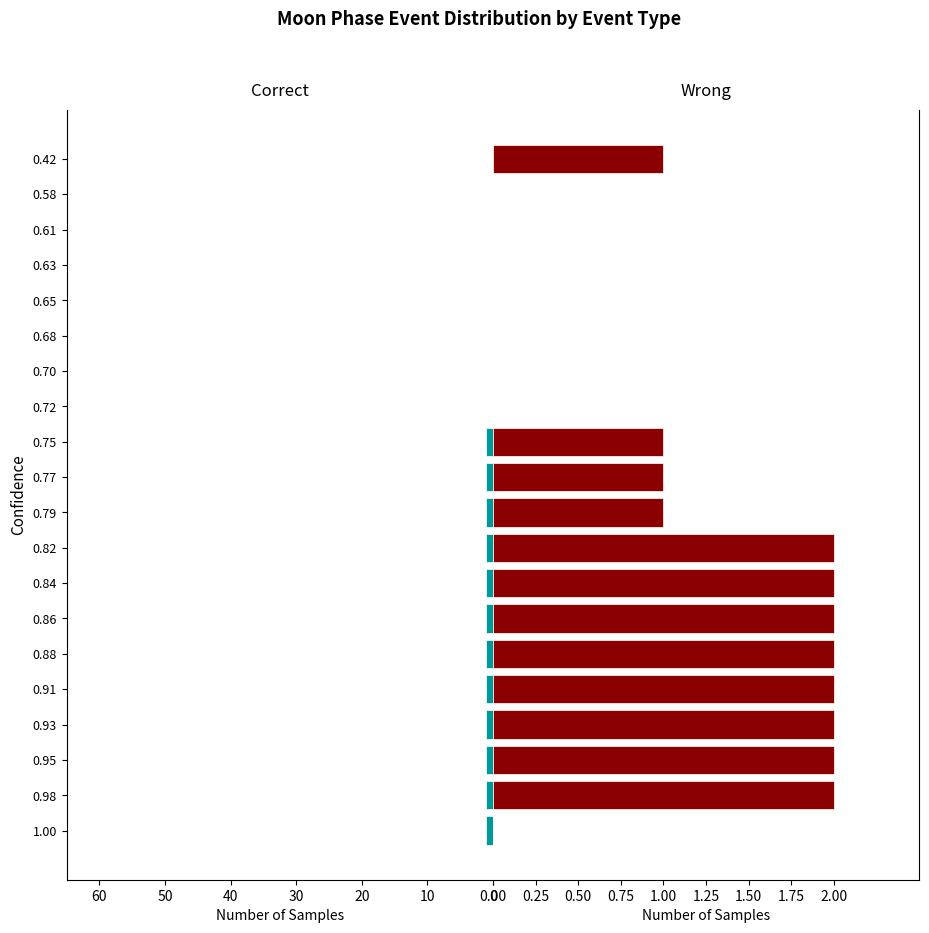

How many data points in Correct are less than 1?

8